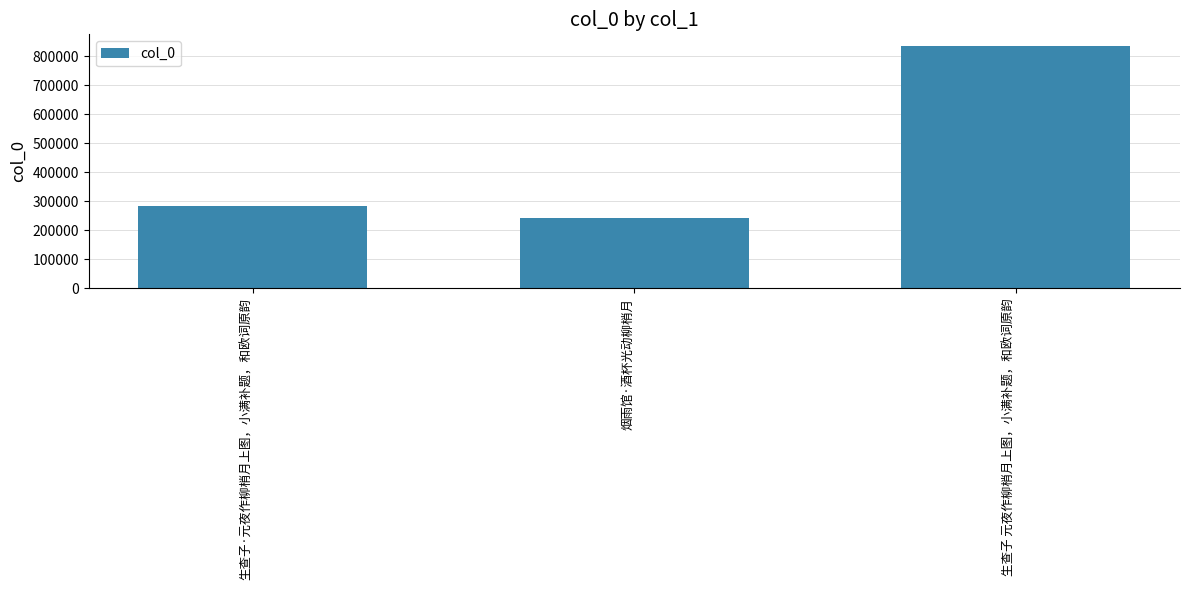

How many bars are there in total?

3